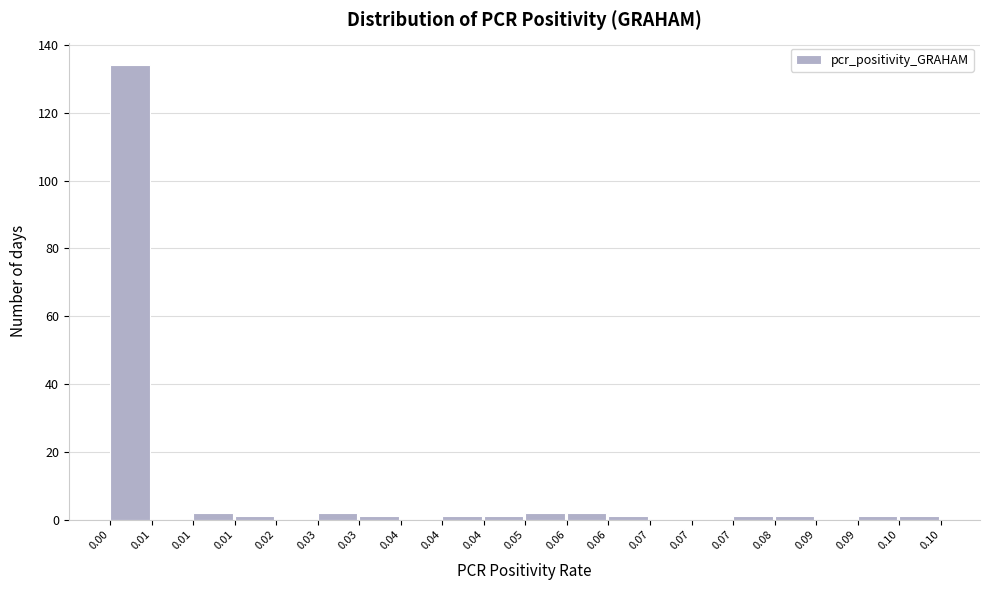

Count the number of data series in this chart.

1